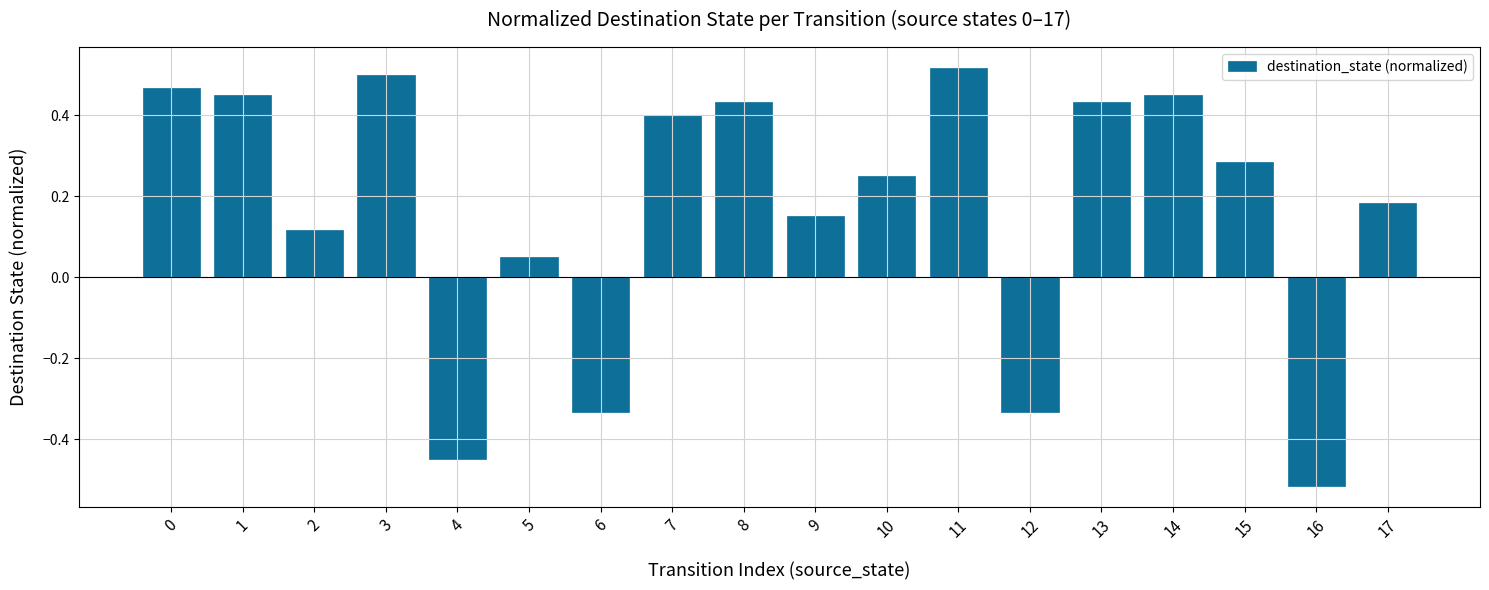

How many negative values are there?

4